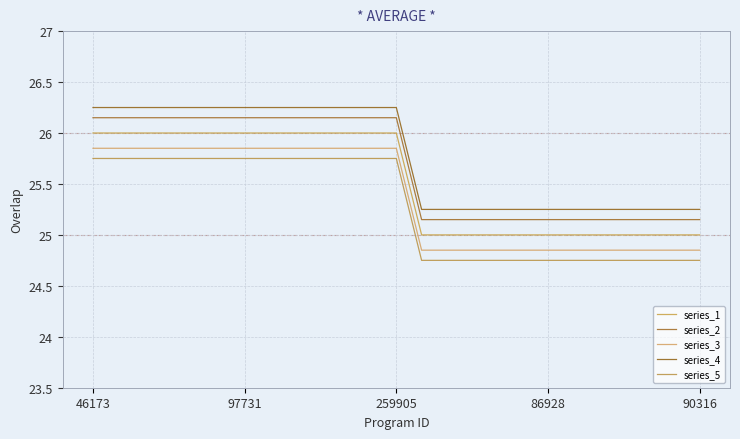

Which series has the largest total across all categories?

series_4